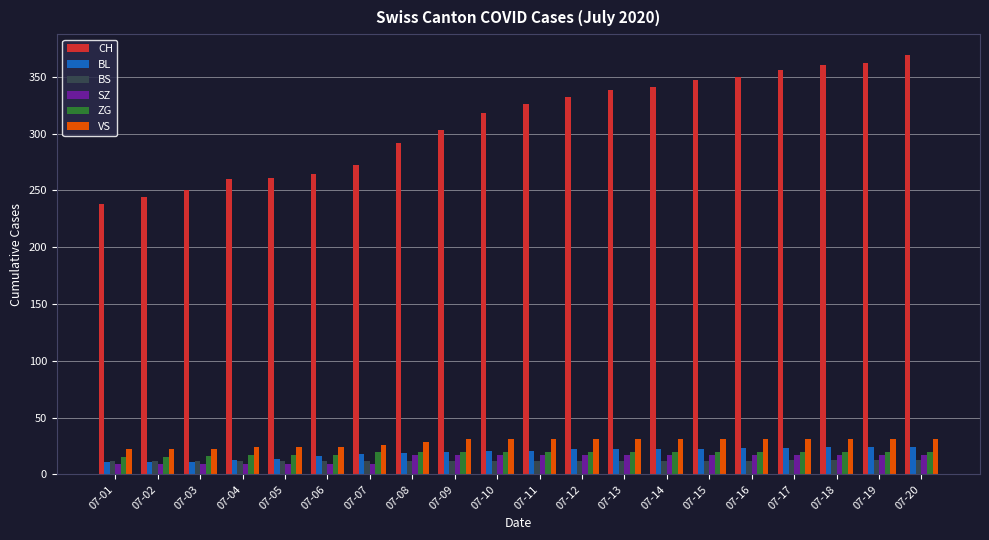

What is the maximum value for BL?

24